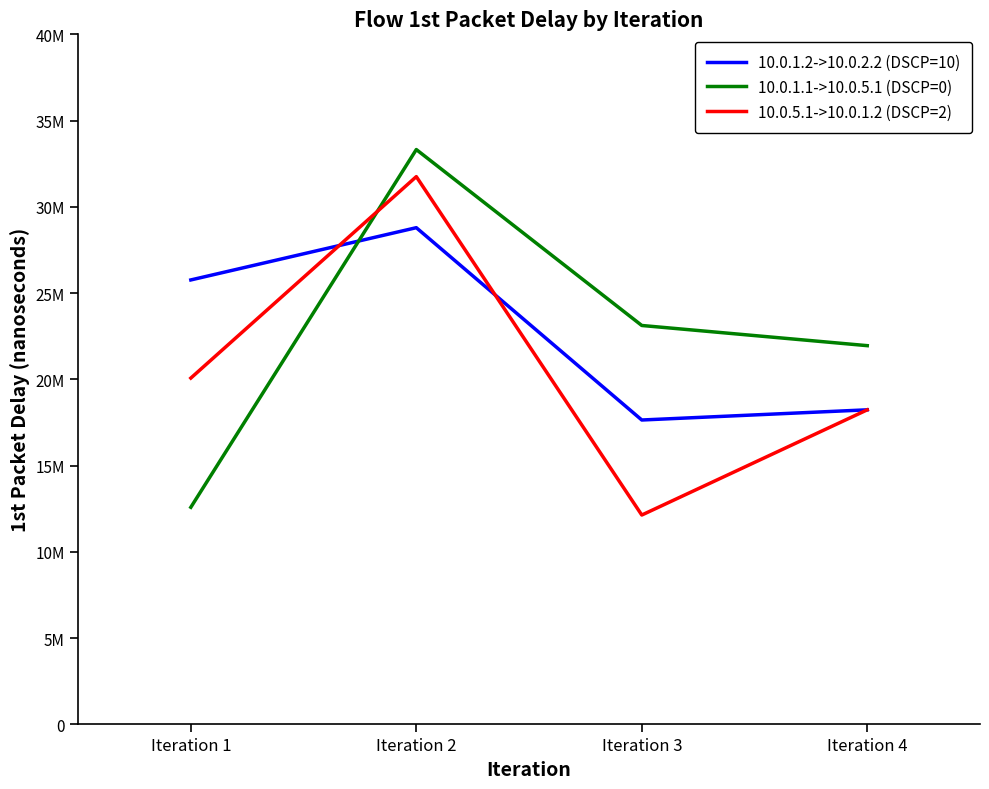

What are all the series names shown in the legend?

10.0.1.2->10.0.2.2 (DSCP=10), 10.0.1.1->10.0.5.1 (DSCP=0), 10.0.5.1->10.0.1.2 (DSCP=2)